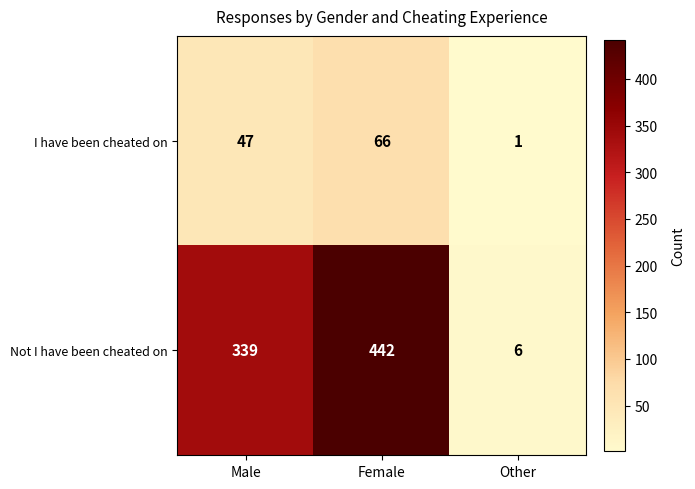

Rank the series by their maximum value, from highest to lowest.

Not I have been cheated on, I have been cheated on